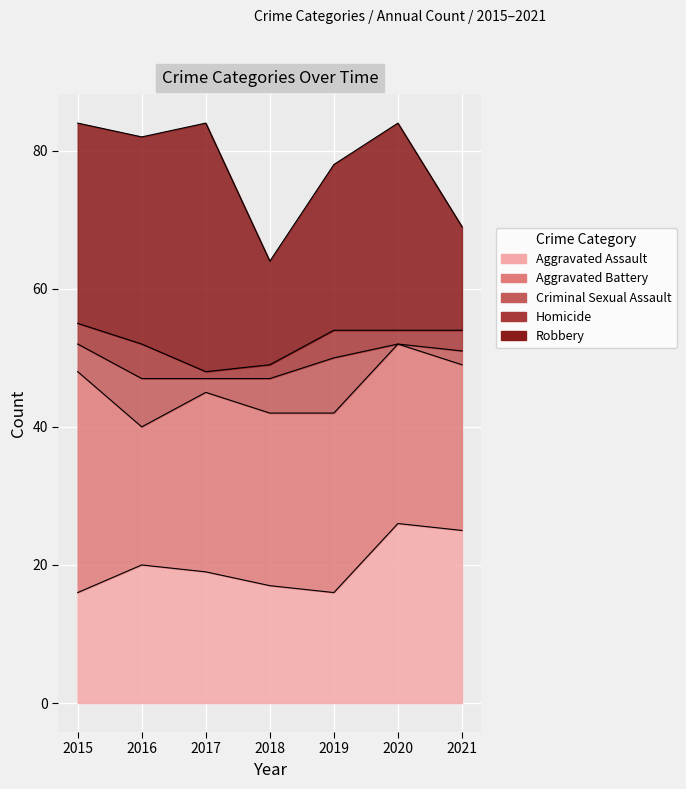

Between 2015 and 2017, which series saw the biggest shift?

Robbery